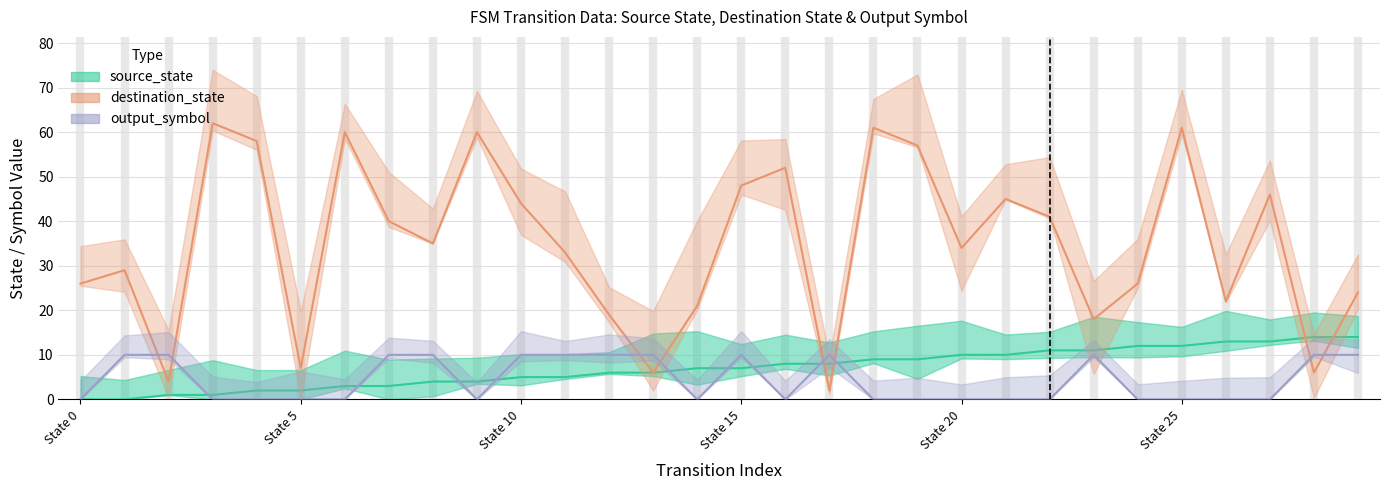

What is the sum of the destination_state values at 24 and 9?

86